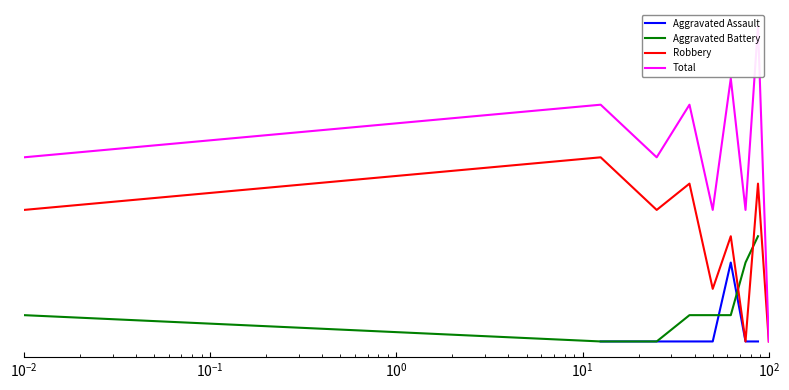

Rank the series by their maximum value, from lowest to highest.

Aggravated Assault, Aggravated Battery, Robbery, Total